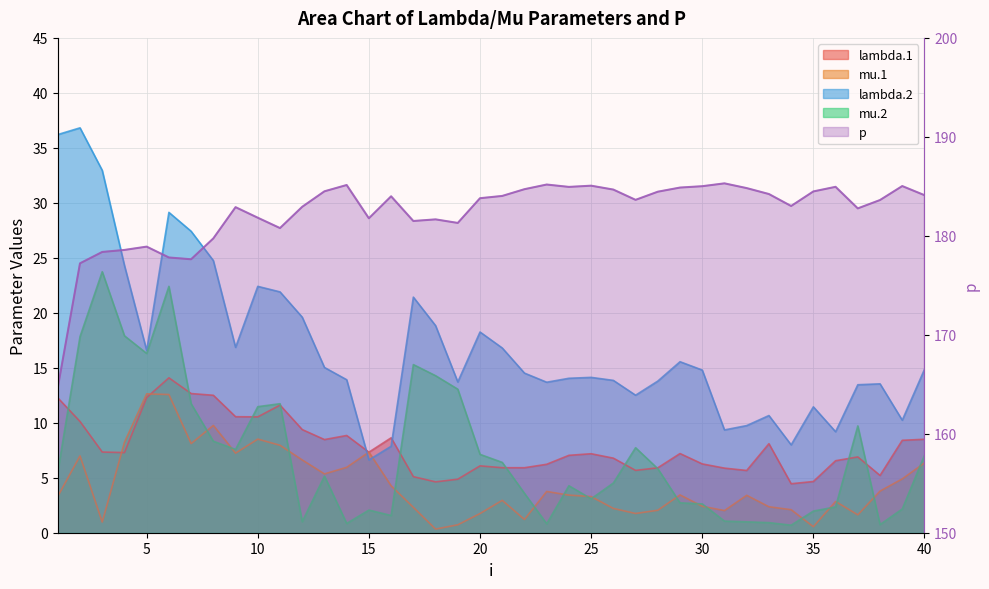

What is the sum of all lambda.2 values?

678.7